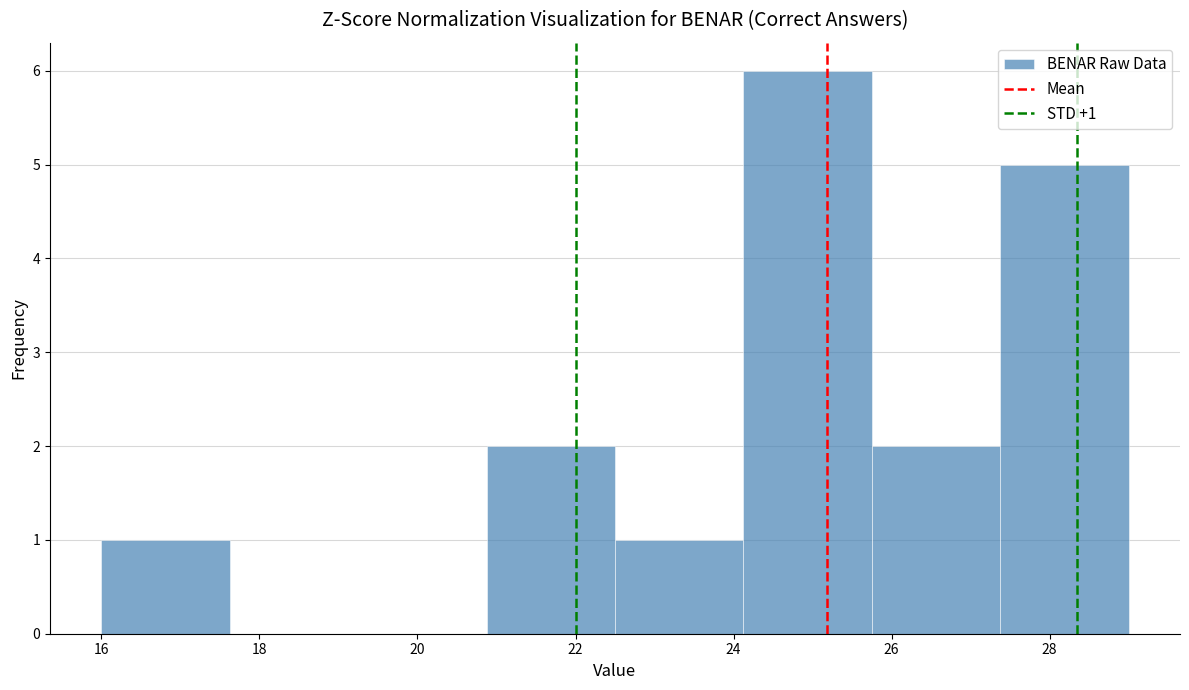

Over which range of the x-axis is the bar tallest?

24.2 to 25.8